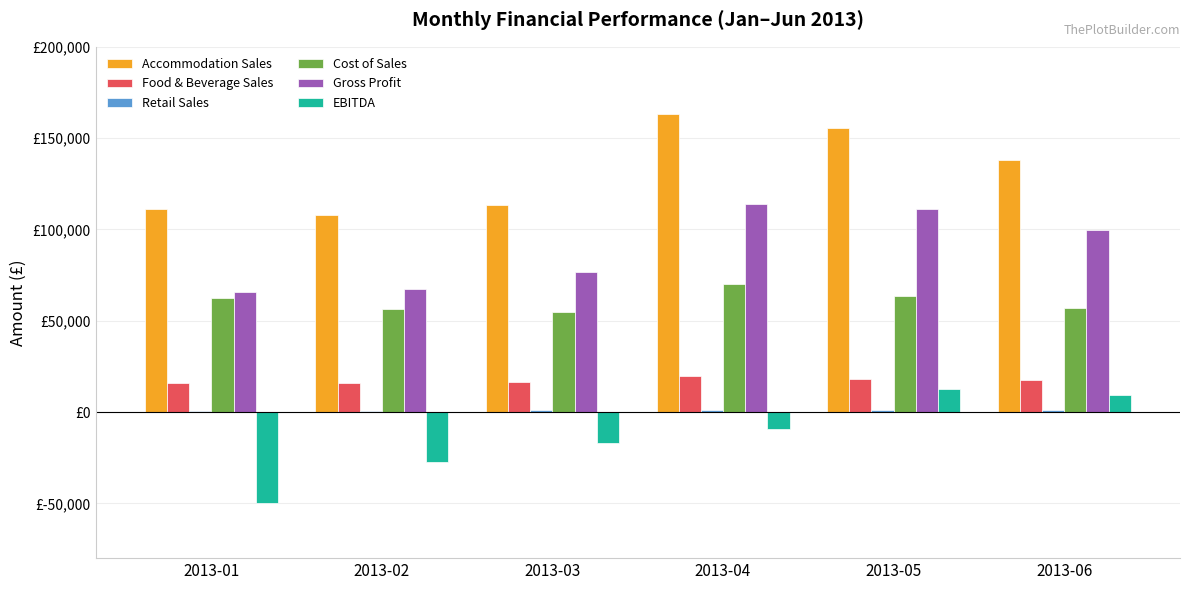

What is the sum of the Gross Profit values at 2013-05 and 2013-01?

176649.6